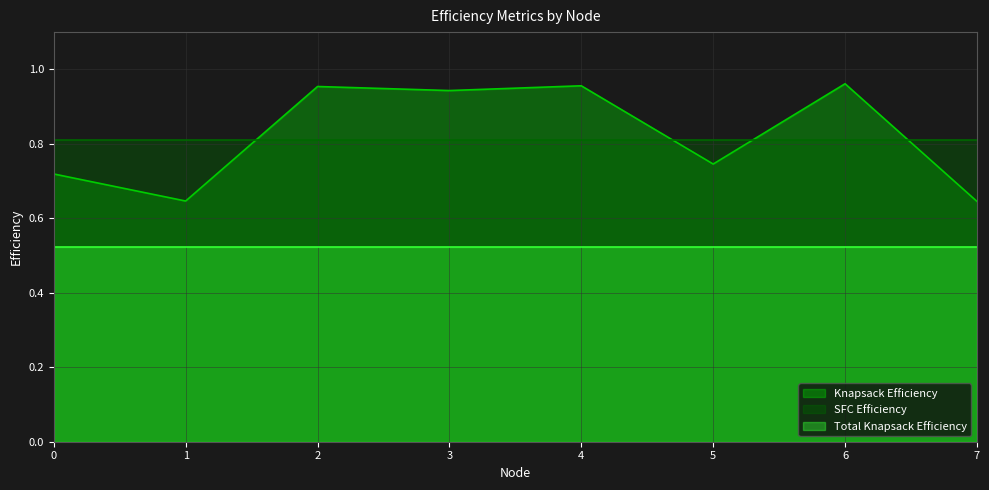

What is the maximum value shown in the chart?

1.0